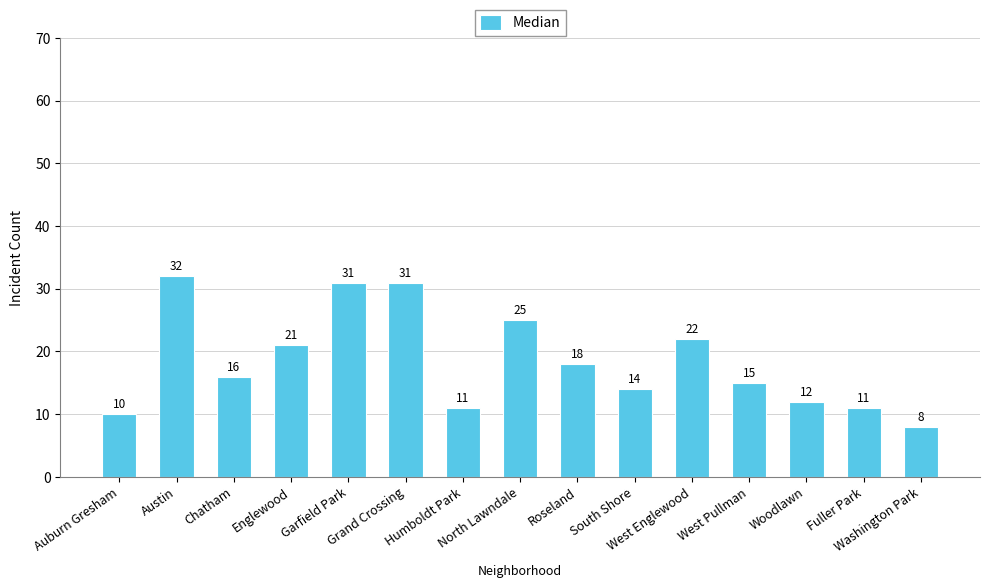

The chart shows a value of 22 at Chatham. True or false?

False